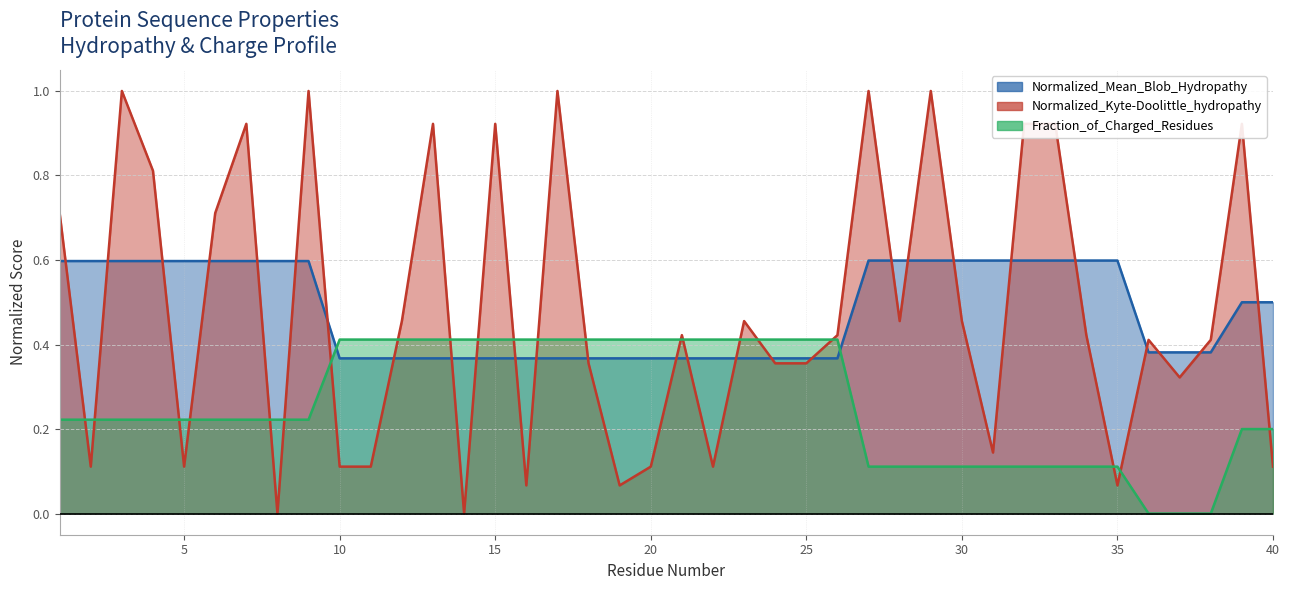

True or false: Normalized_Mean_Blob_Hydropathy has a value of 0.6 at 32.

True